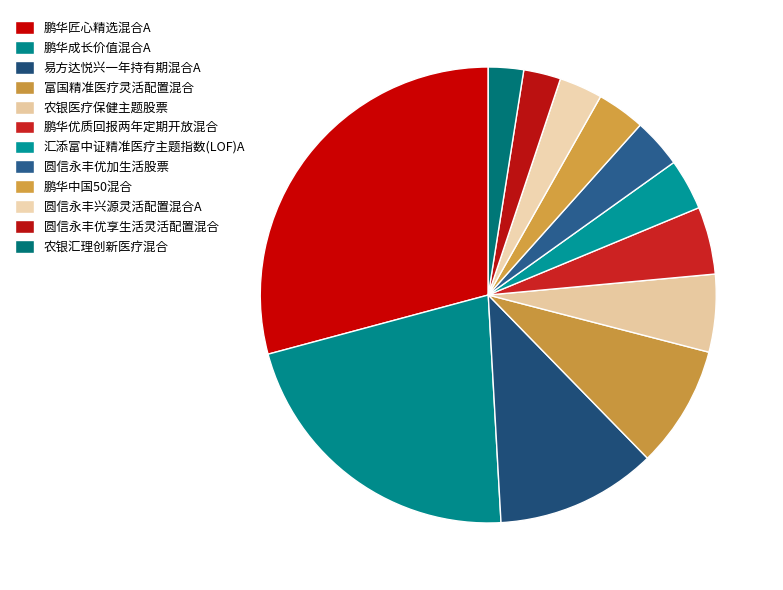

How many slices are in this pie chart?

12